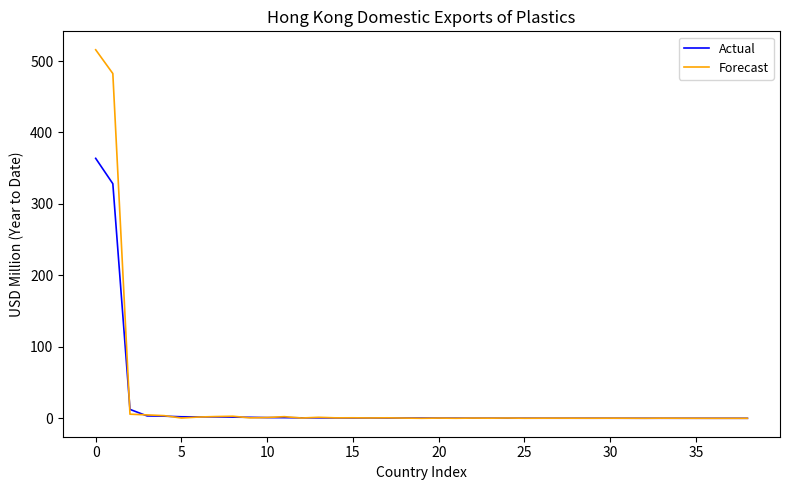

At how many categories does at least one series exceed 435?

2